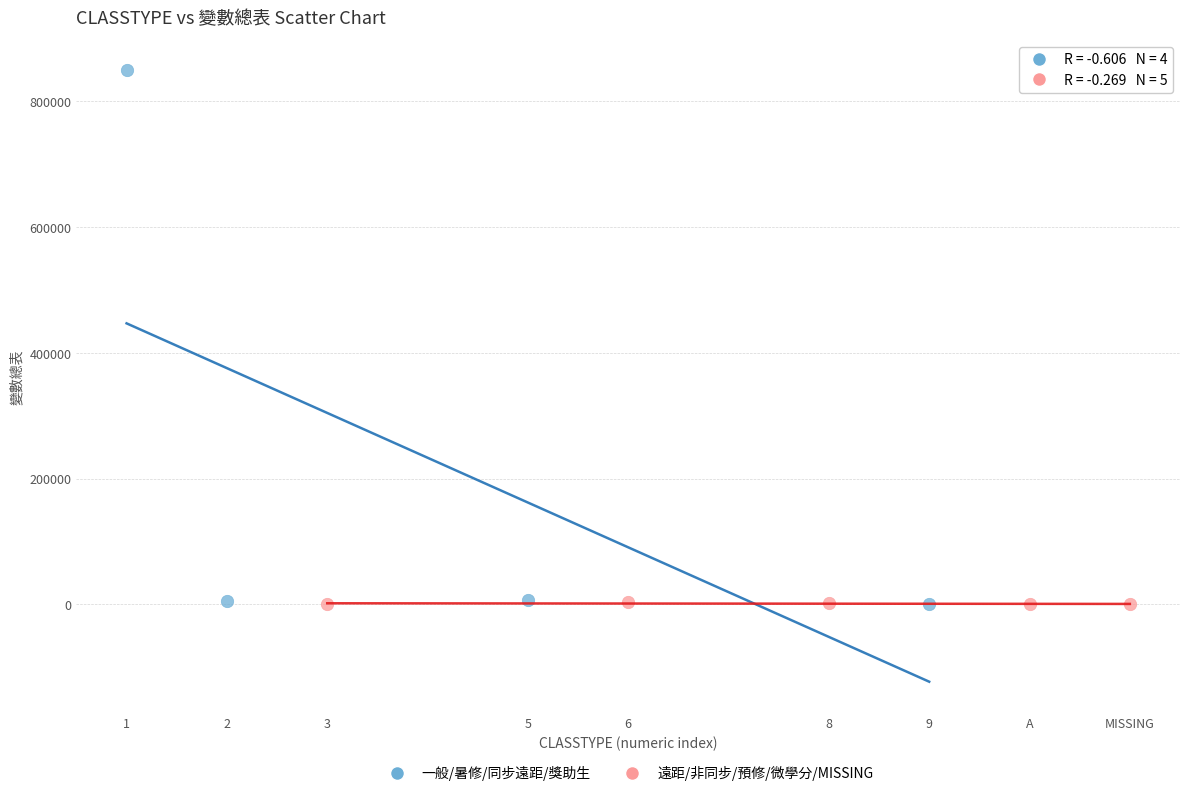

Which series has the largest Y range (max minus min)?

一般/暑修/同步遠距/獎助生